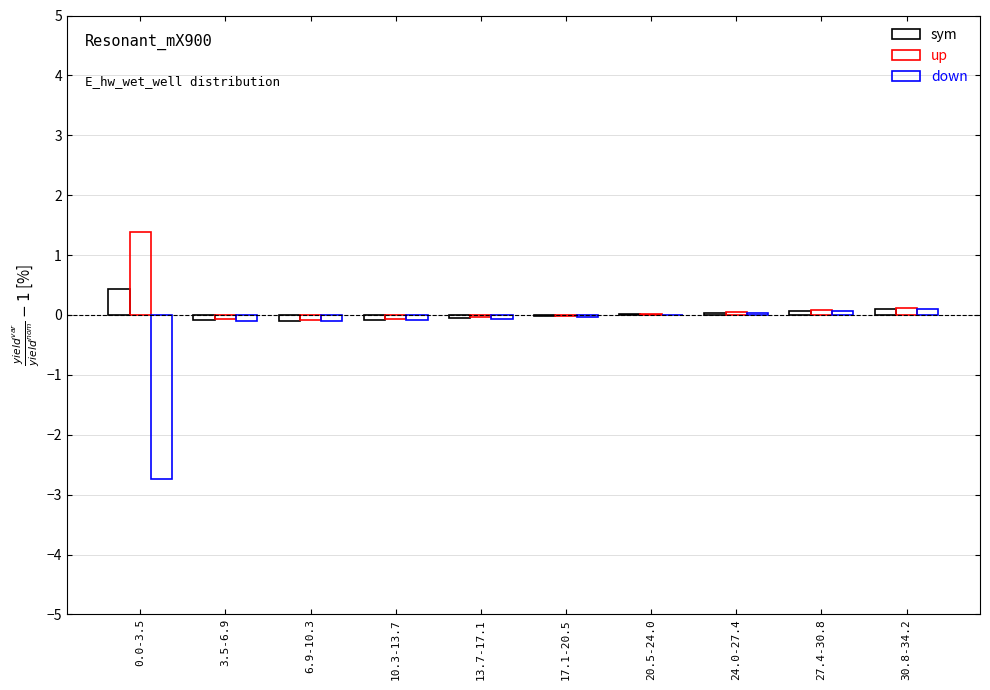

The up series shows 0.0 at 24.0-27.4. True or false?

True